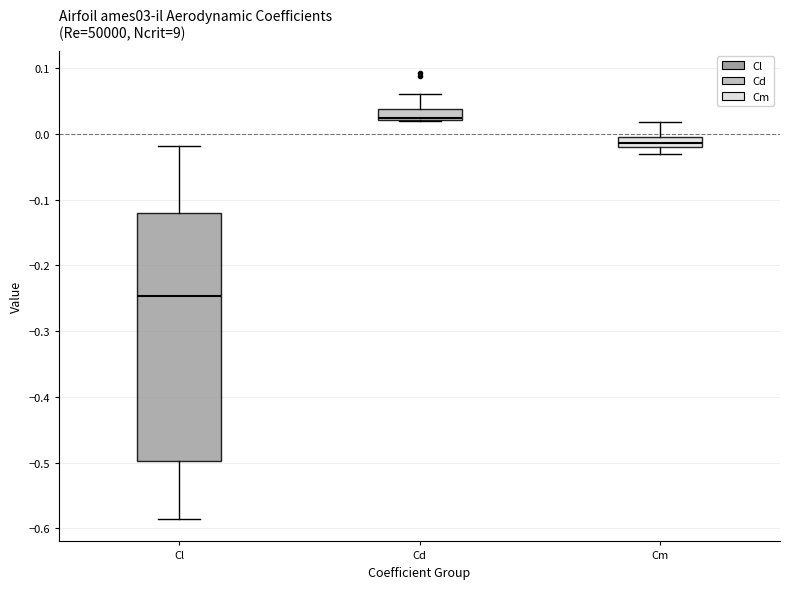

Reading left to right, transcribe this box plot: for each box, give where its median line is, the range the box spans, and where its two whiskers end, as read against the y-axis. The values are not printed on the chart, so give them approximately, as read against the axis.

Cl: median -0.25, box -0.50 to -0.12, whiskers -0.59 to -0.02
Cd: median 0.02 (just above the box's lower edge), box 0.02 to 0.04, whiskers 0.02 to 0.06
Cm: median -0.01, box -0.02 to 0.00, whiskers -0.03 to 0.02